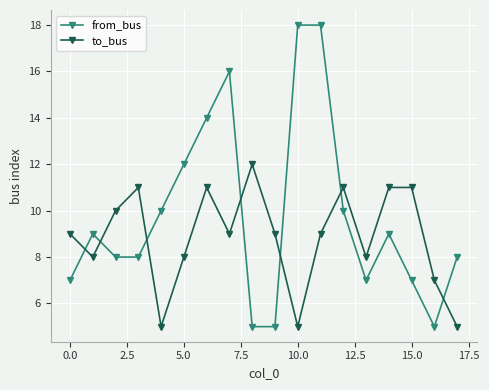

True or false: to_bus and from_bus cross at least once.

True